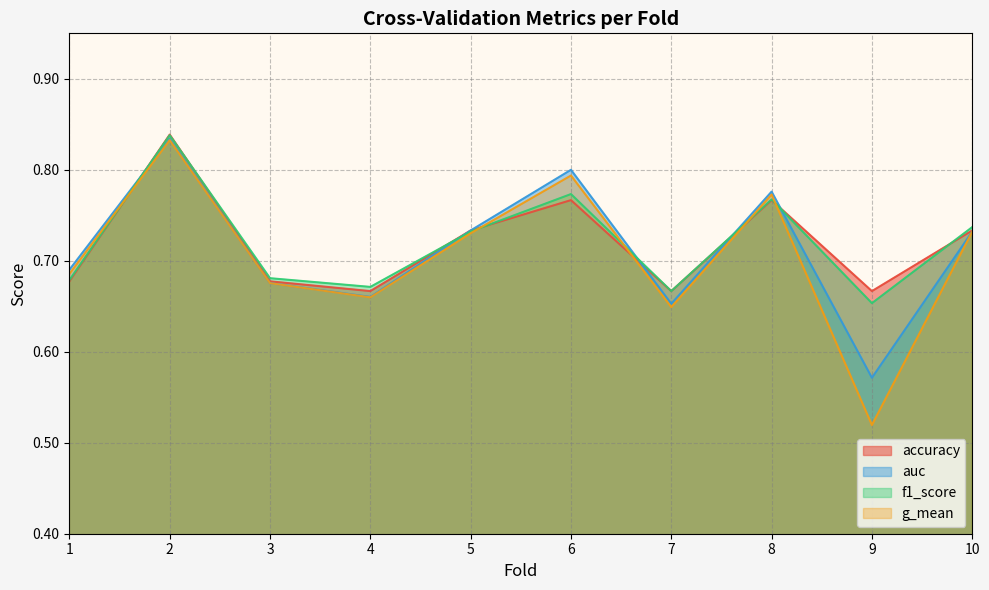

How many data points does each series have?

10